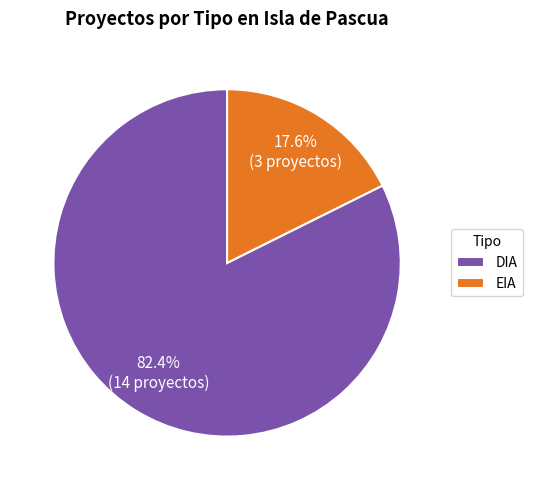

To the nearest percent, what is the combined percentage of DIA and EIA?

100%